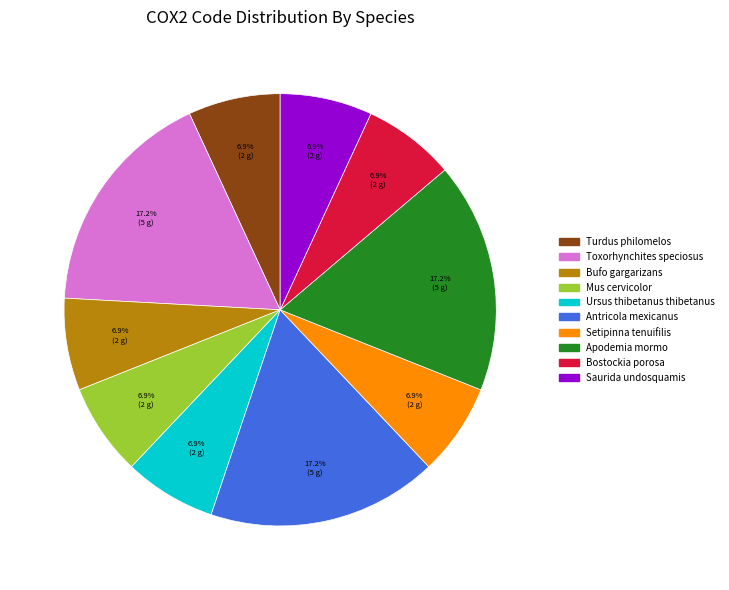

To the nearest percent, what is the difference between the Apodemia mormo and Saurida undosquamis slice percentages?

10%